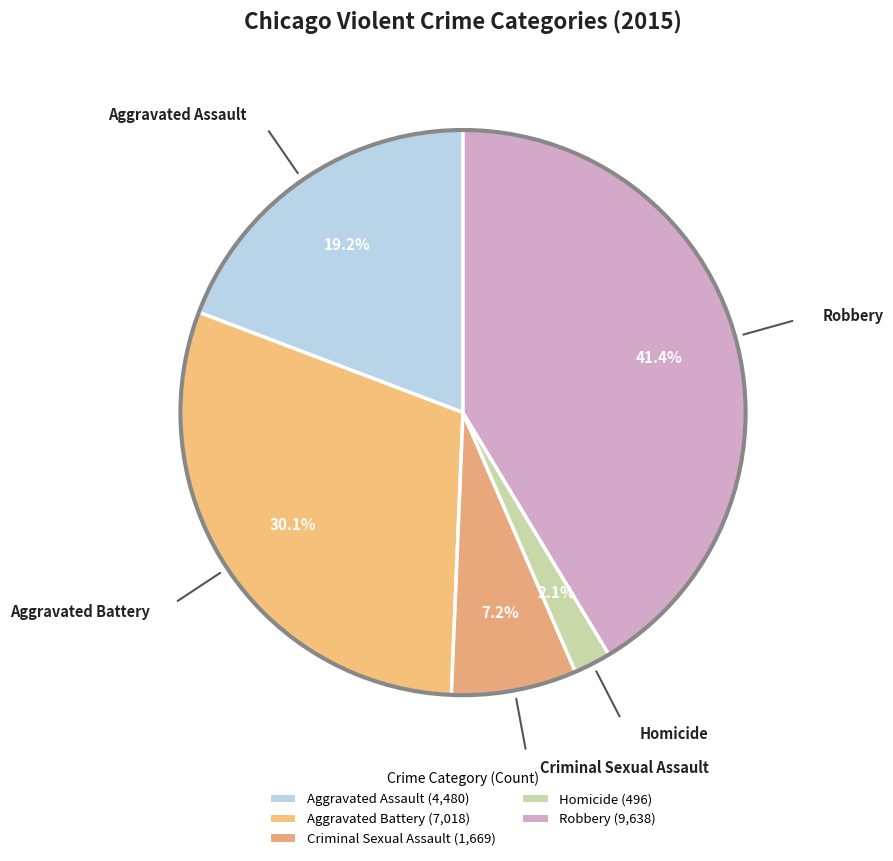

Count the number of slices in the pie.

5